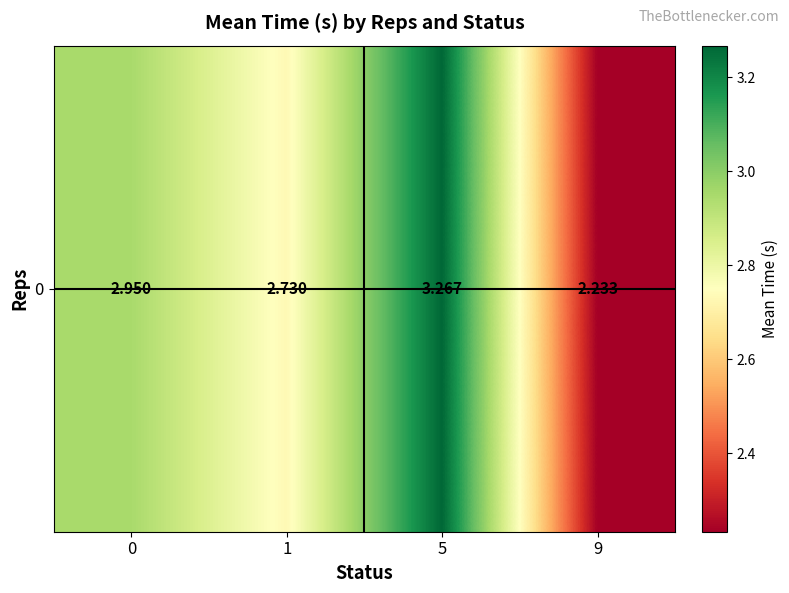

At which category does the chart reach its peak across all series?

5